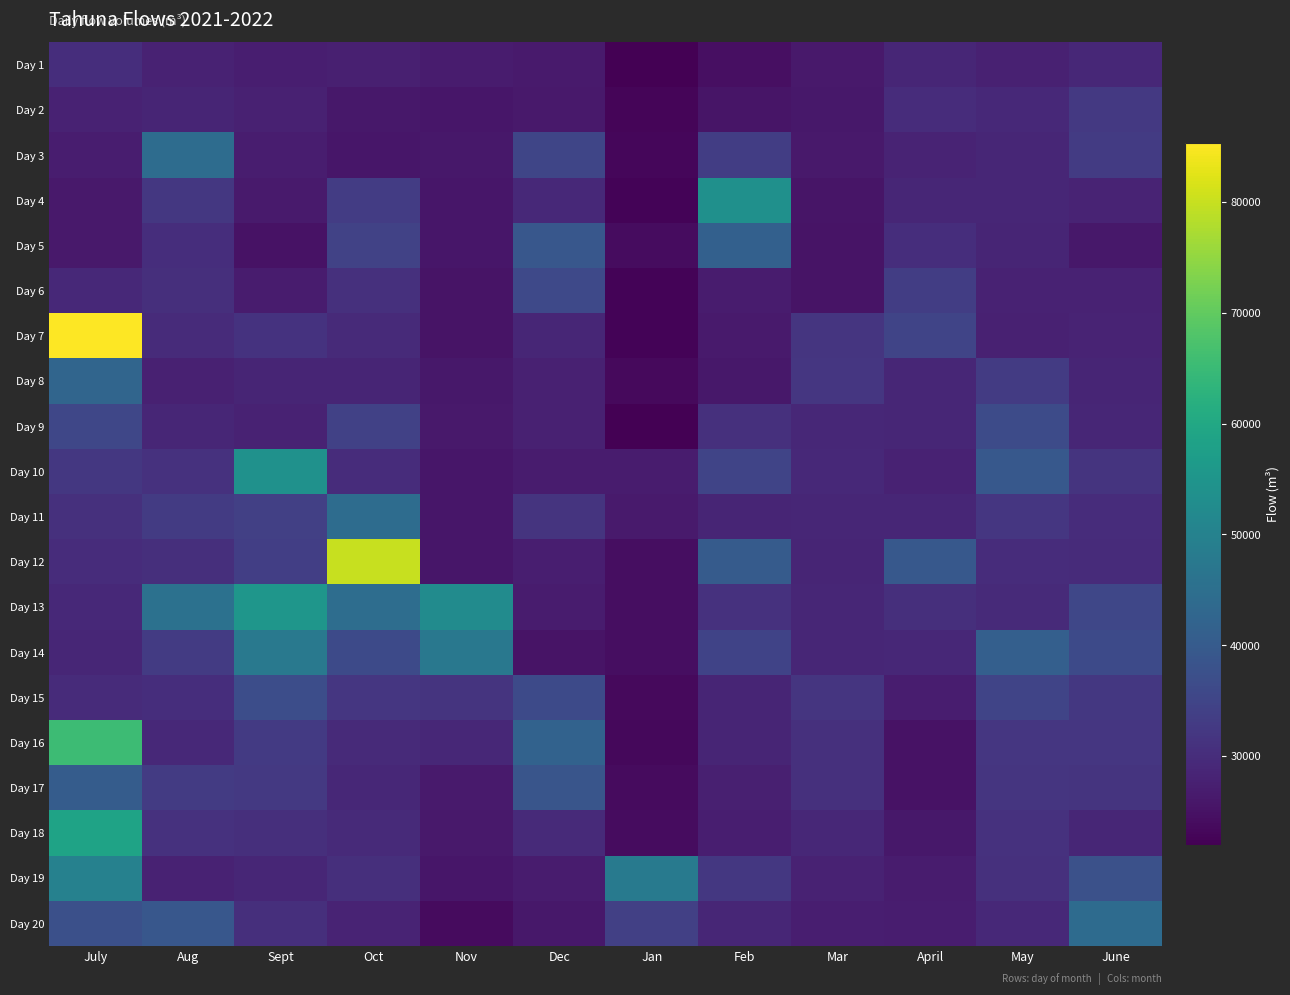

Which has a higher value, June or May?

June